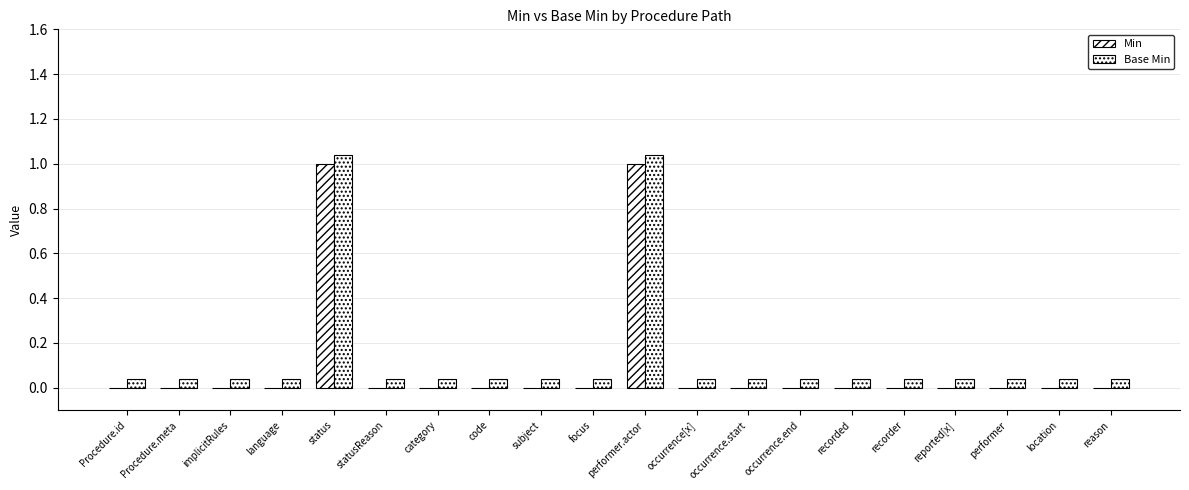

What is the difference between the second highest and second lowest values in the Min series?

1.0